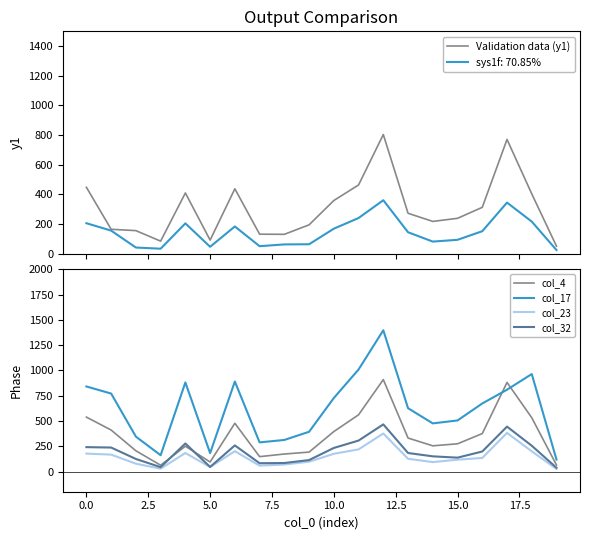

What is the highest value of the Validation data (y1) series?

804